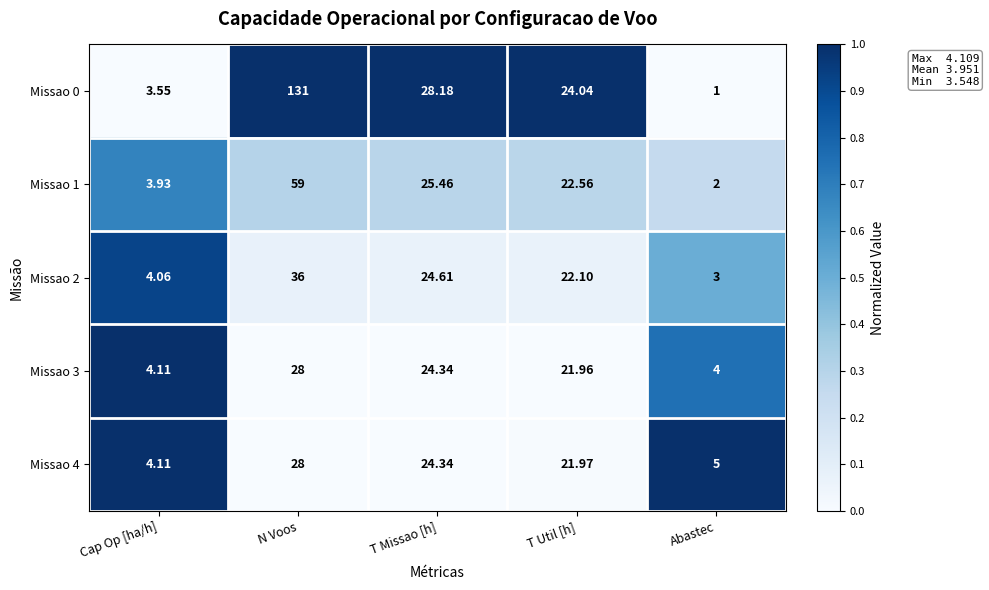

How many distinct data groups are displayed?

5